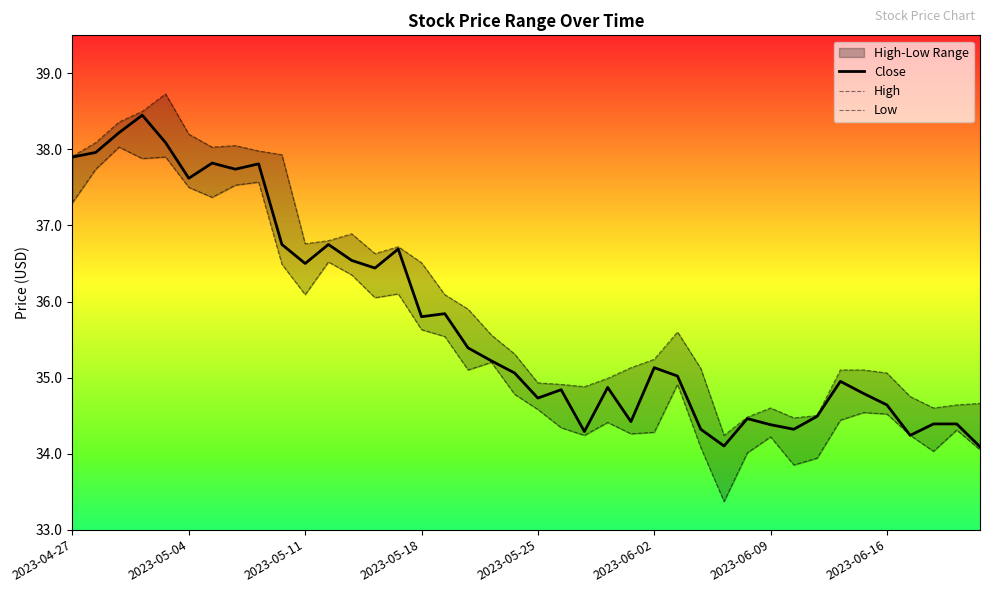

The Low series shows 34.2 at 36. True or false?

True